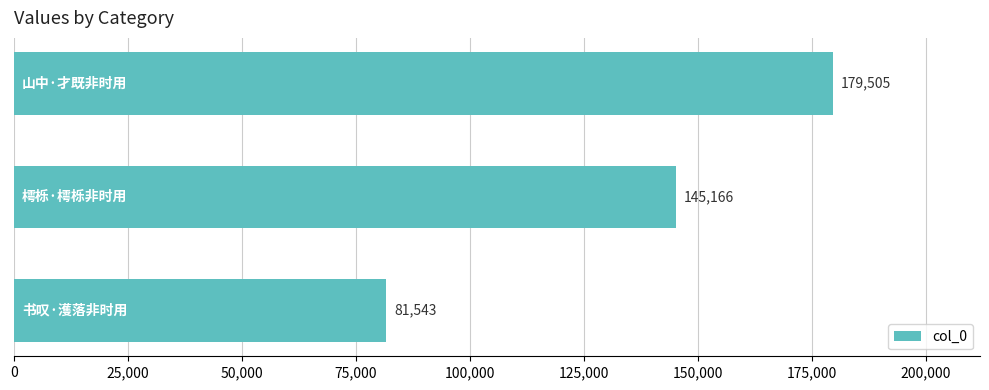

What is the difference between the maximum and minimum values?

97962